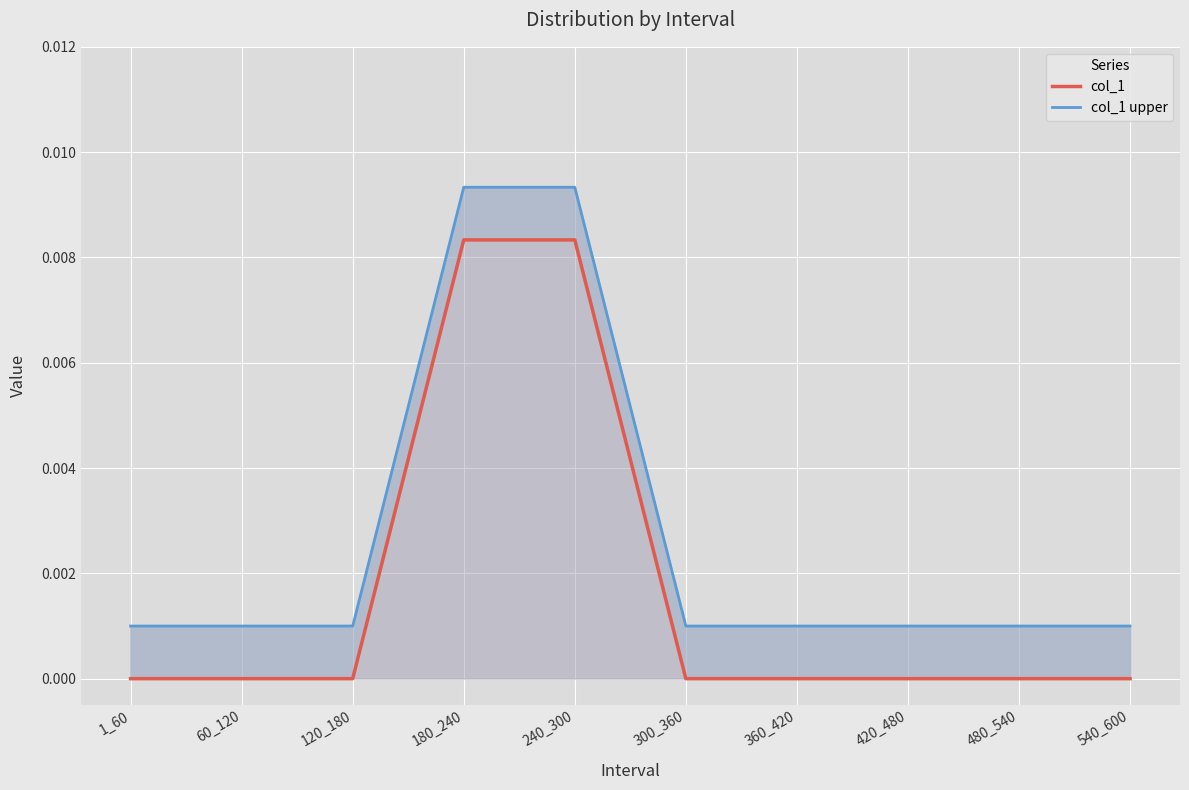

True or false: col_1 and col_1 upper cross at least once.

False